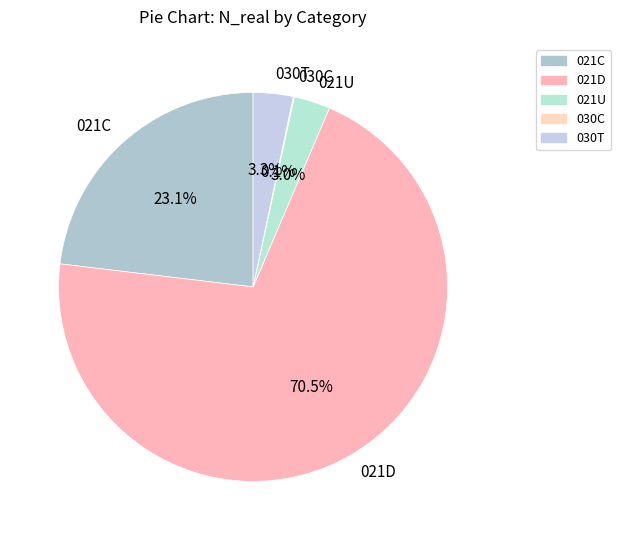

Which category has the biggest portion of the pie?

021D